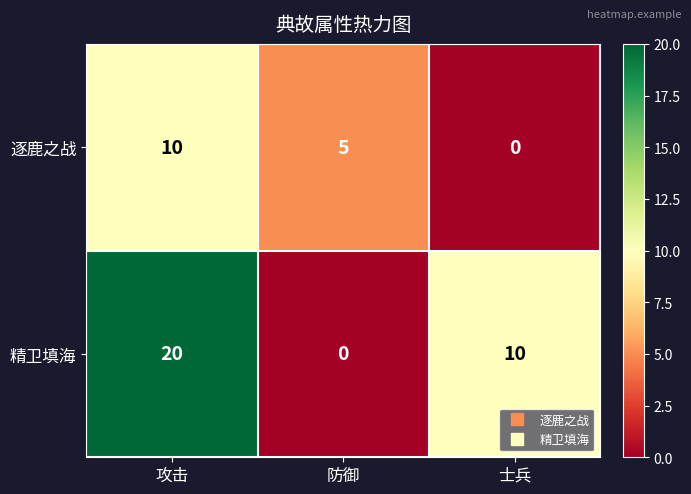

True or false: 精卫填海 has a value of 11 at 攻击.

False